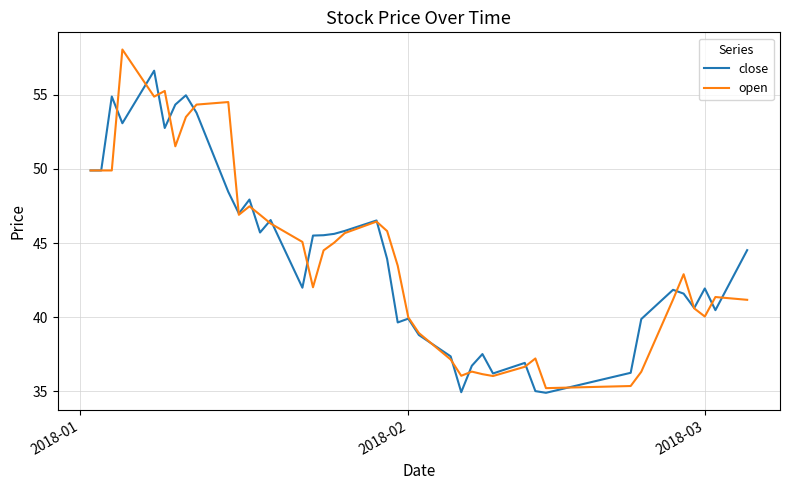

What is the smallest value displayed?

34.9